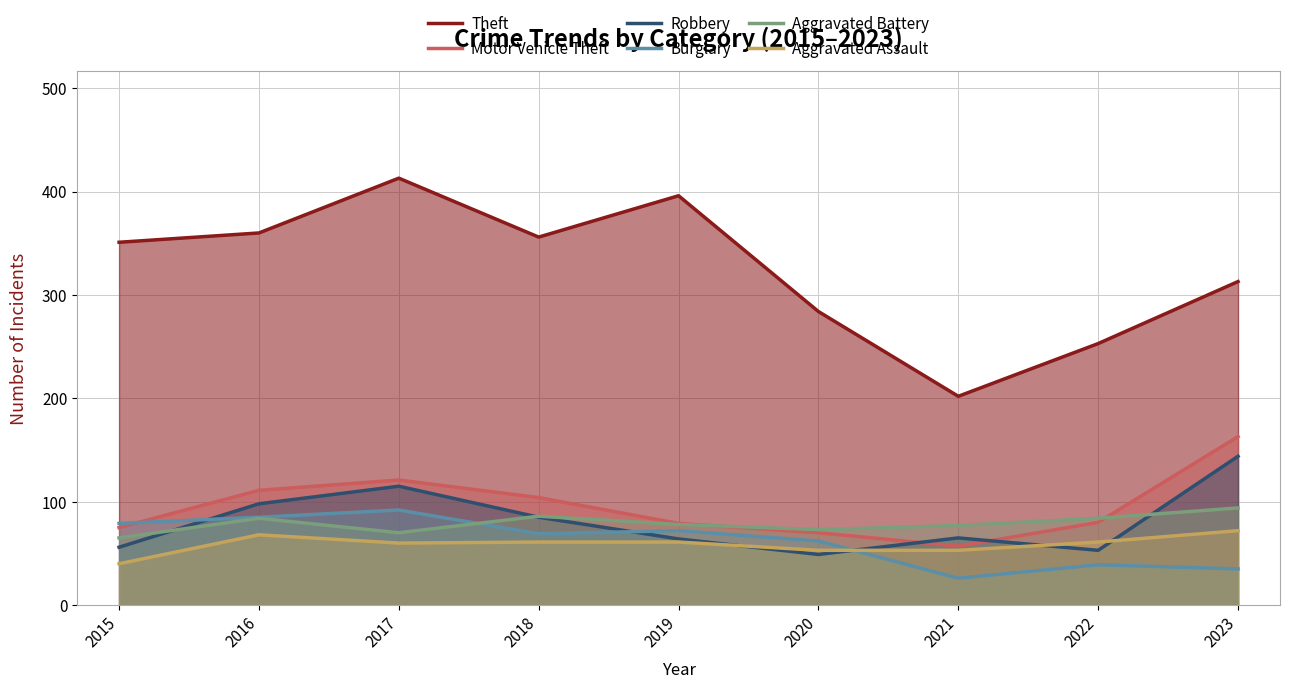

Which has a higher value, 2020 or 2023?

2023